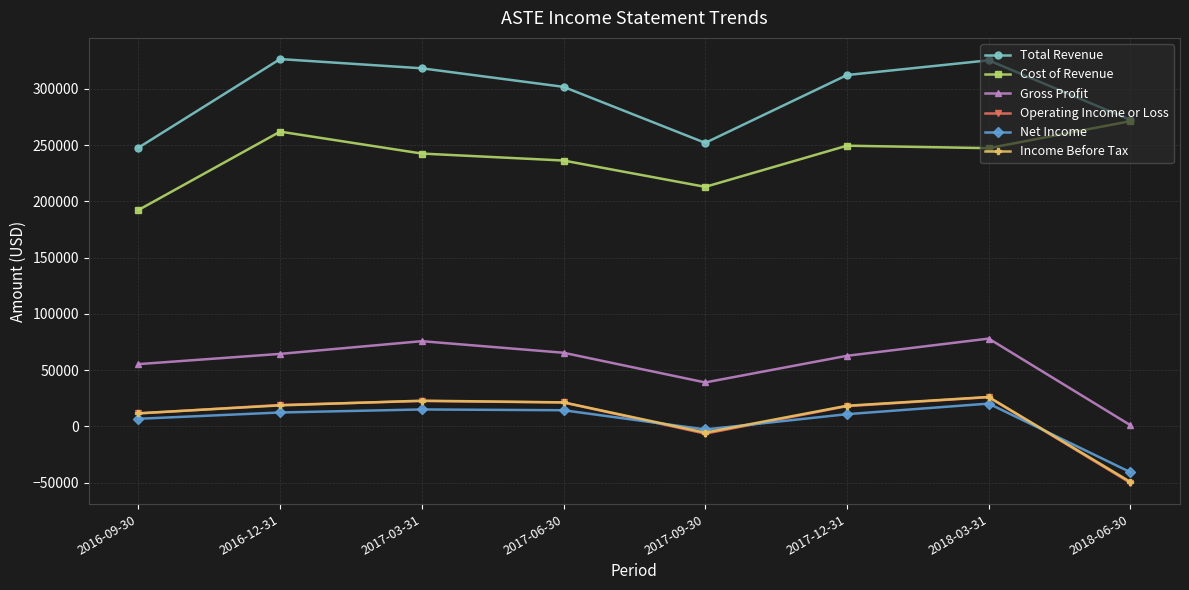

Count the number of categories in the chart.

8